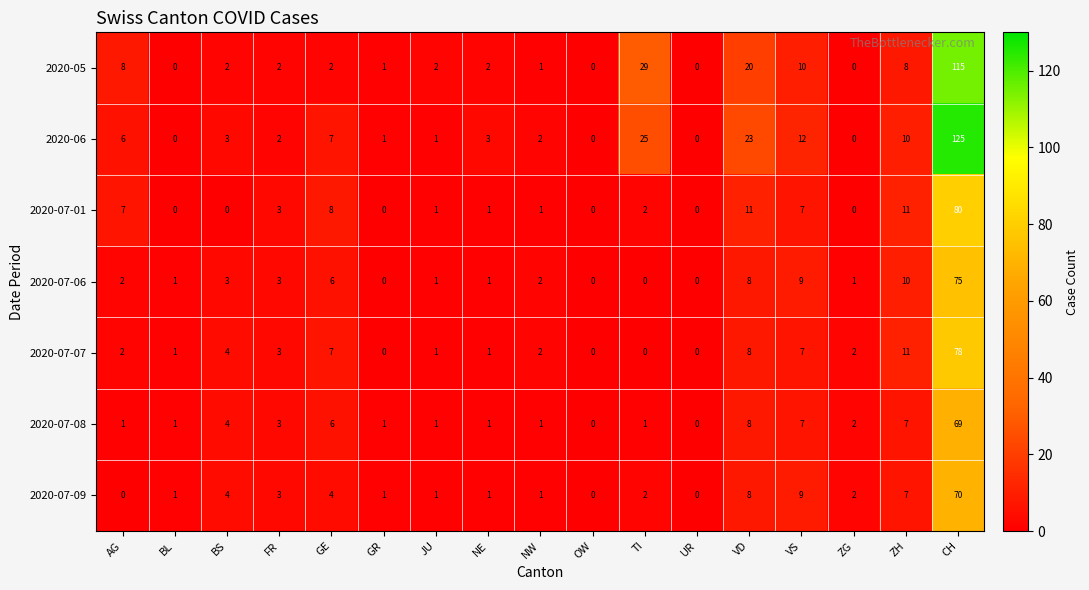

What is the spread (max minus min) of values at FR?

1